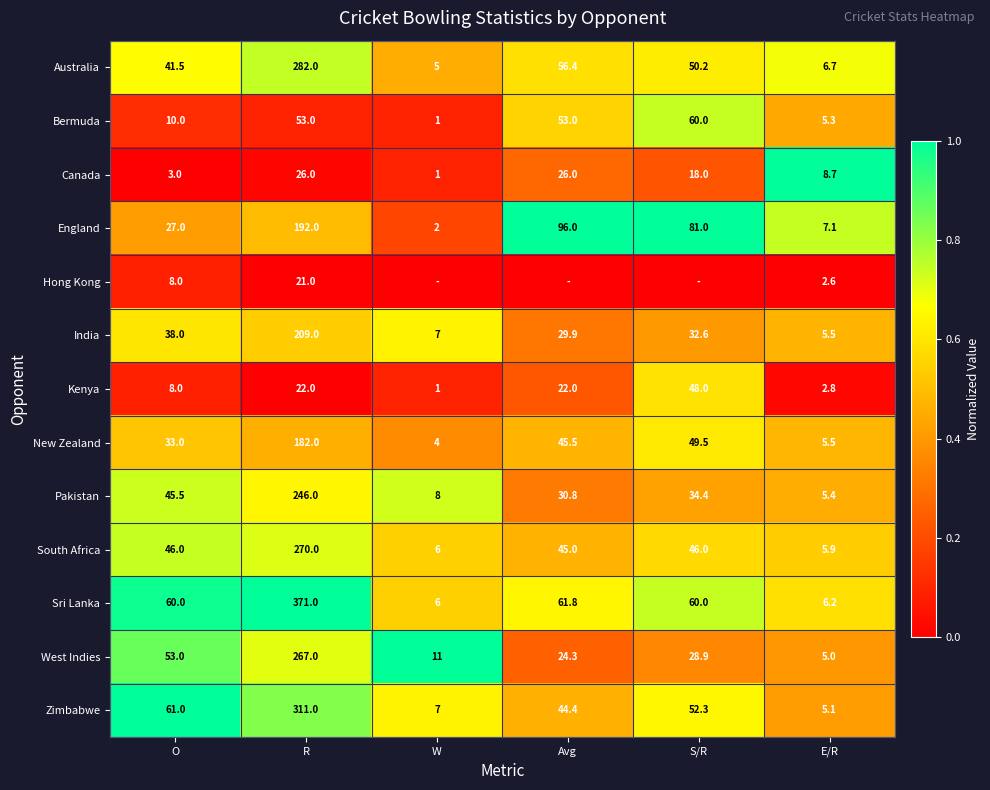

At which label does England first exceed 81?

R